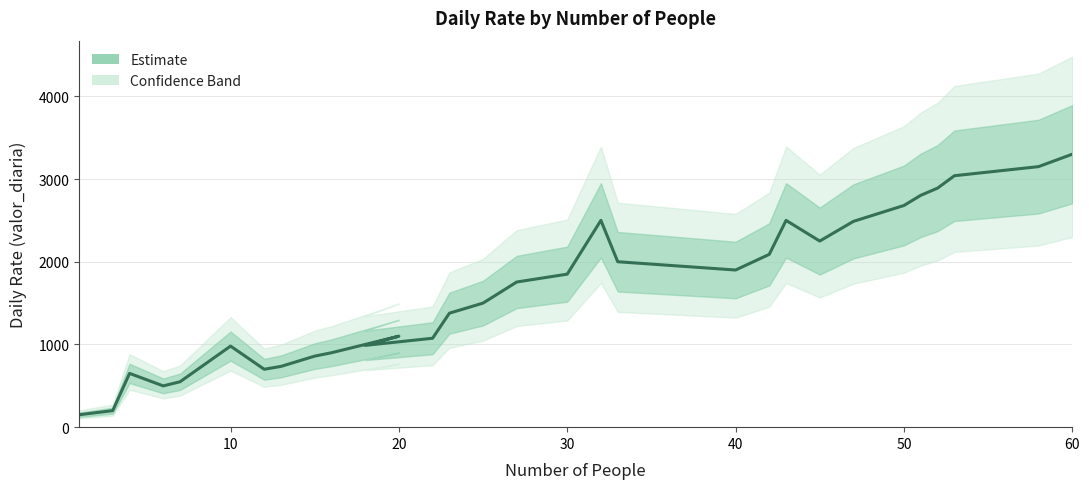

What is the label of the 20th point from the right?

20